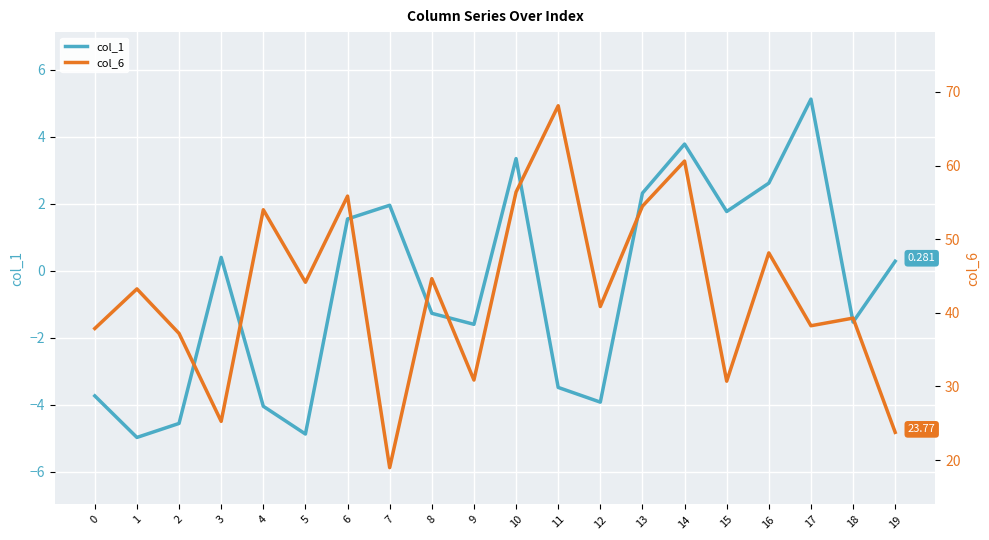

Which has a higher value, 1 or 2?

2